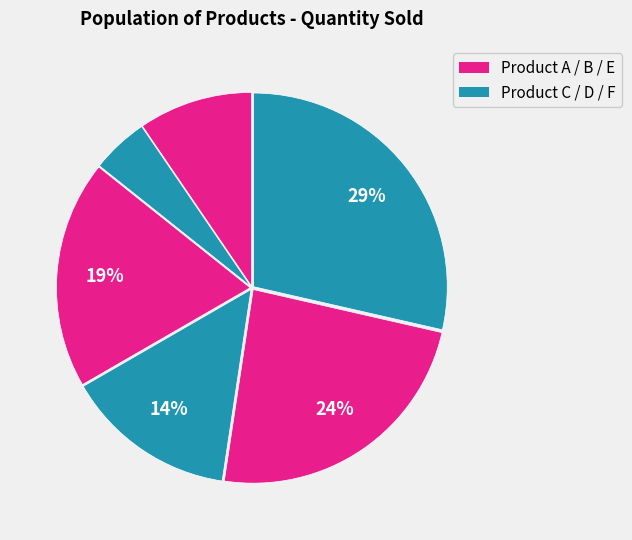

Which slice is the largest?

Product F